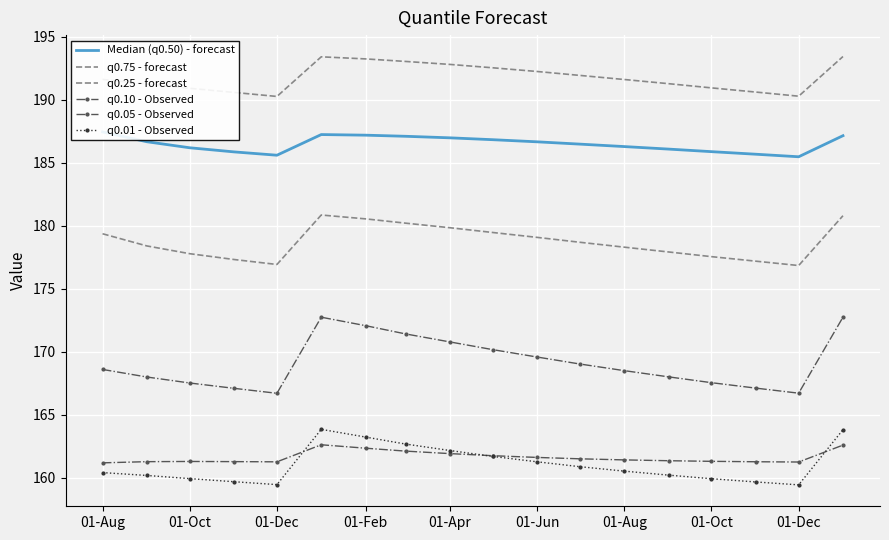

The q0.25 - forecast series shows 72.8 at 01-Oct. True or false?

False